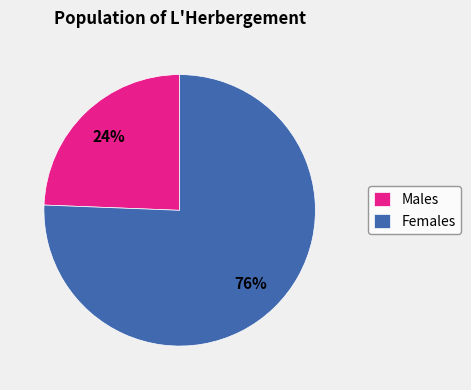

Which slice represents more than half of the pie?

Females